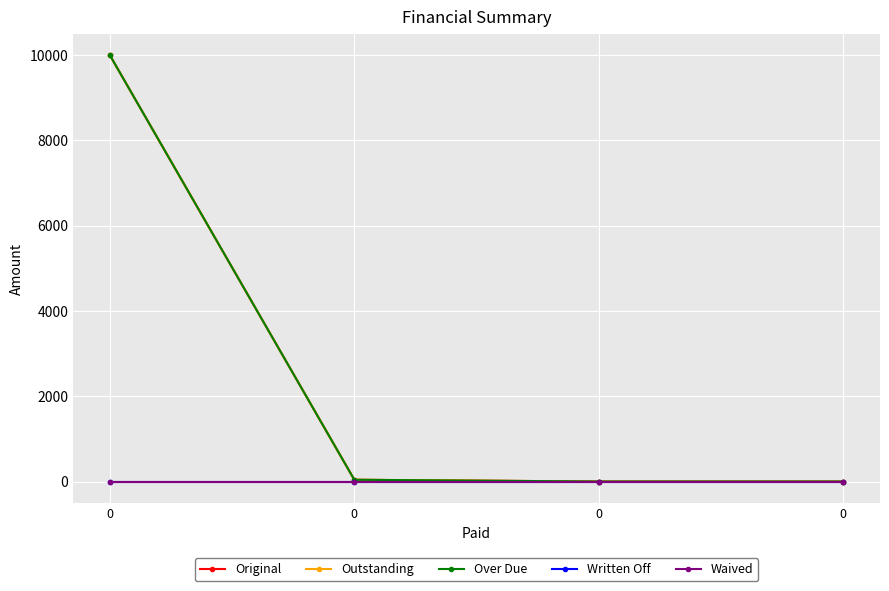

How many lines are shown in the chart?

5